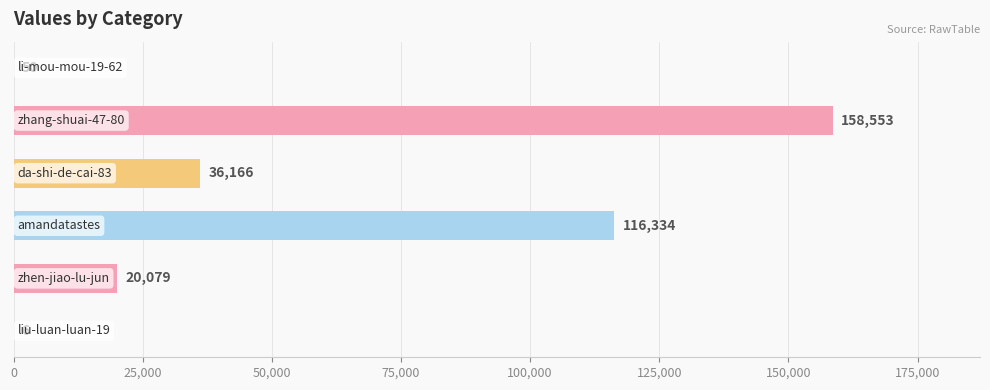

What is the sum of all values?

331188